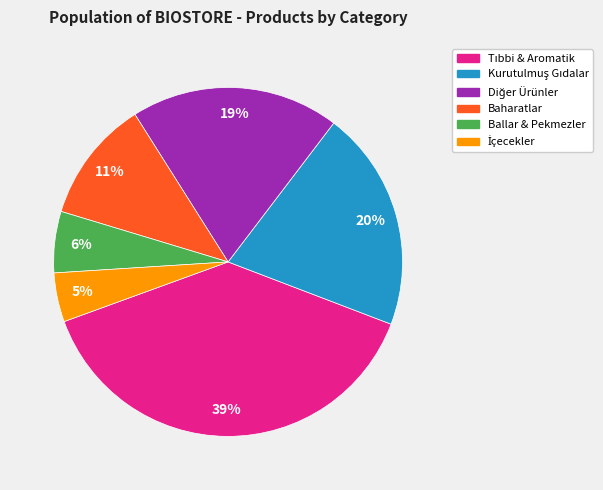

To the nearest percent, what is the average slice percentage?

17%